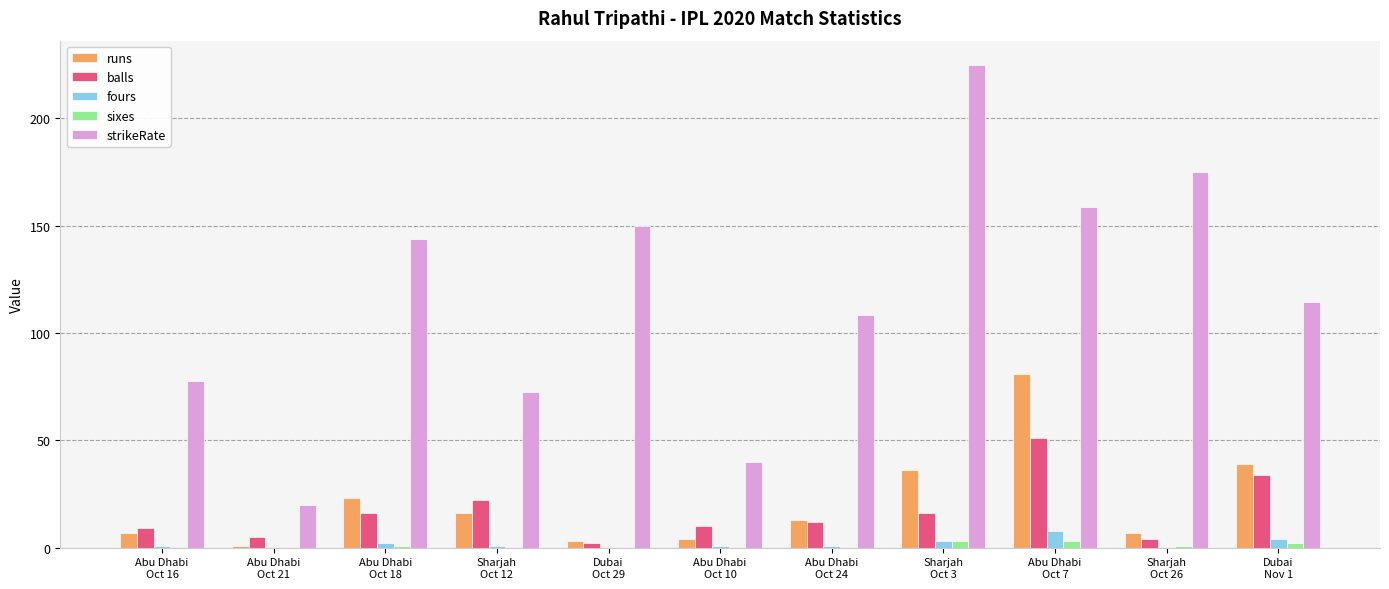

Which series has the widest spread of values?

strikeRate